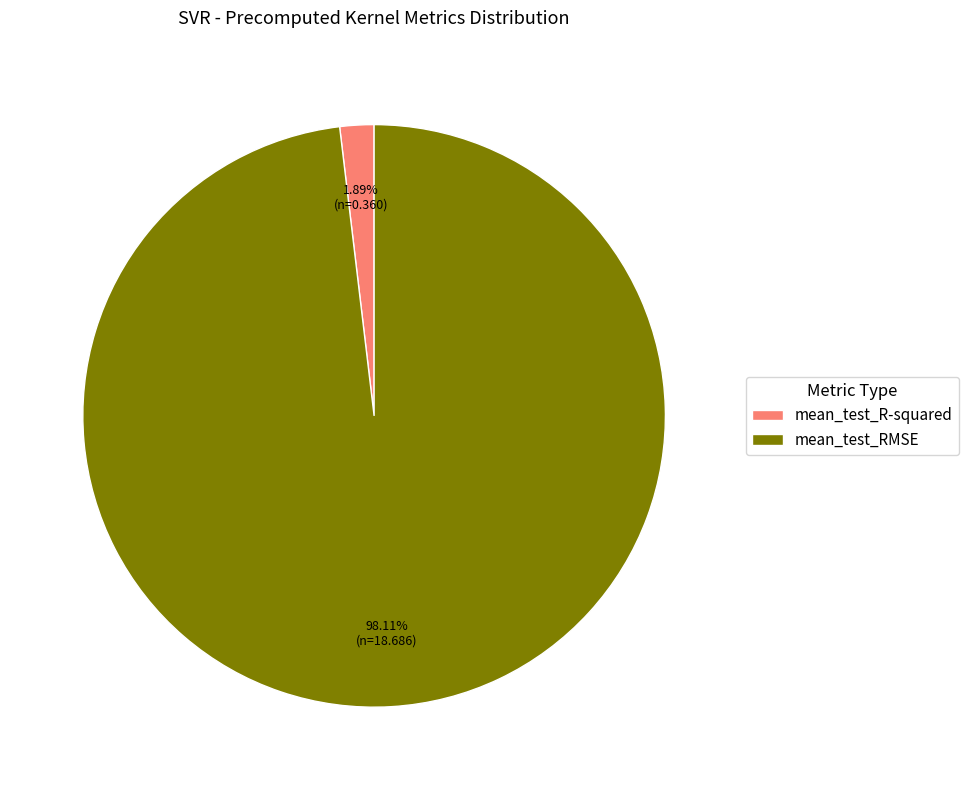

Which has a higher value, mean_test_RMSE or mean_test_R-squared?

mean_test_RMSE